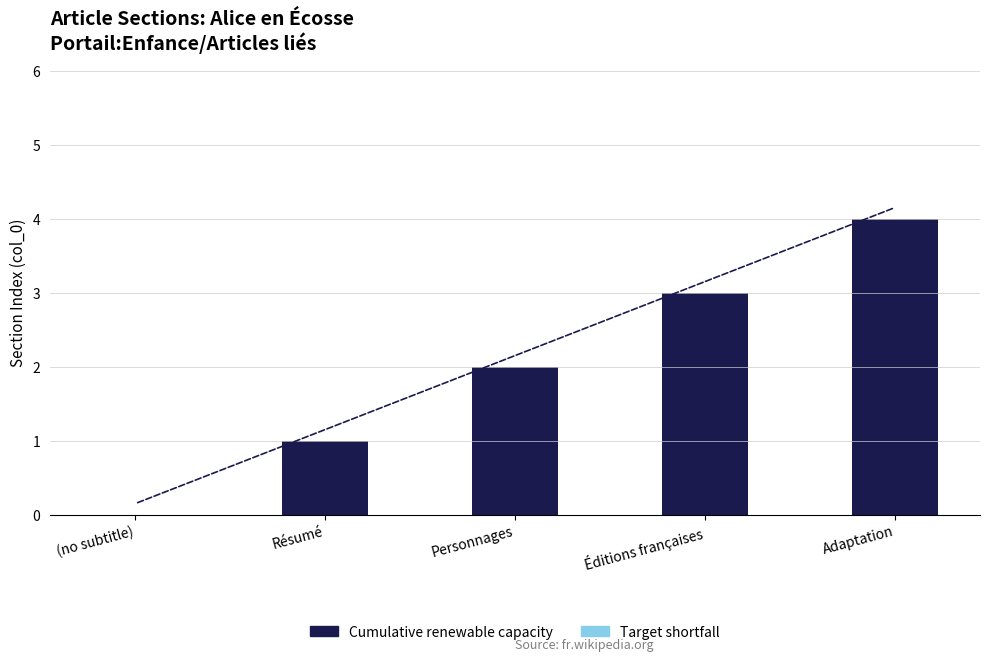

Which has a higher value, Éditions françaises or Personnages?

Éditions françaises